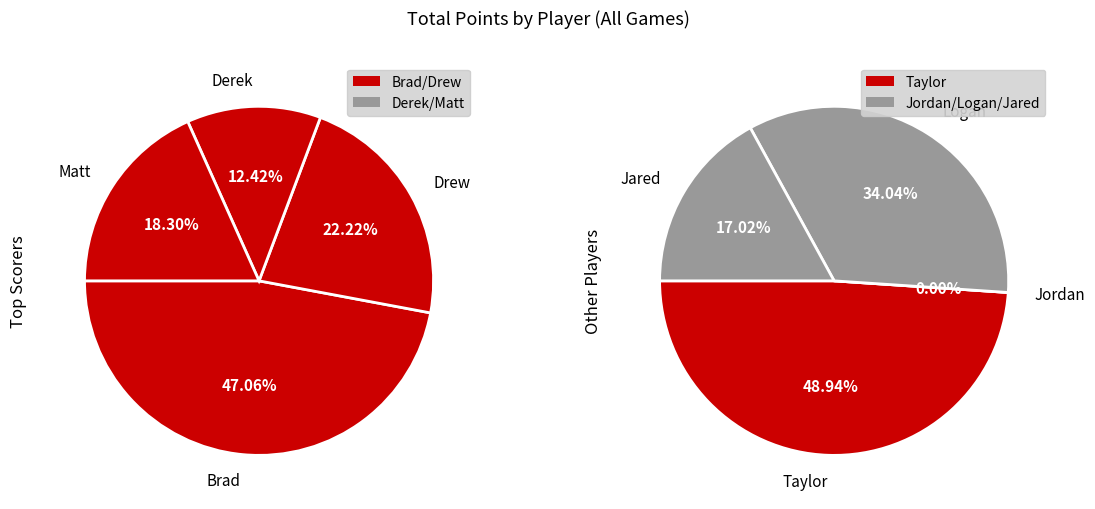

Which has a higher value, Drew or Jared?

Drew